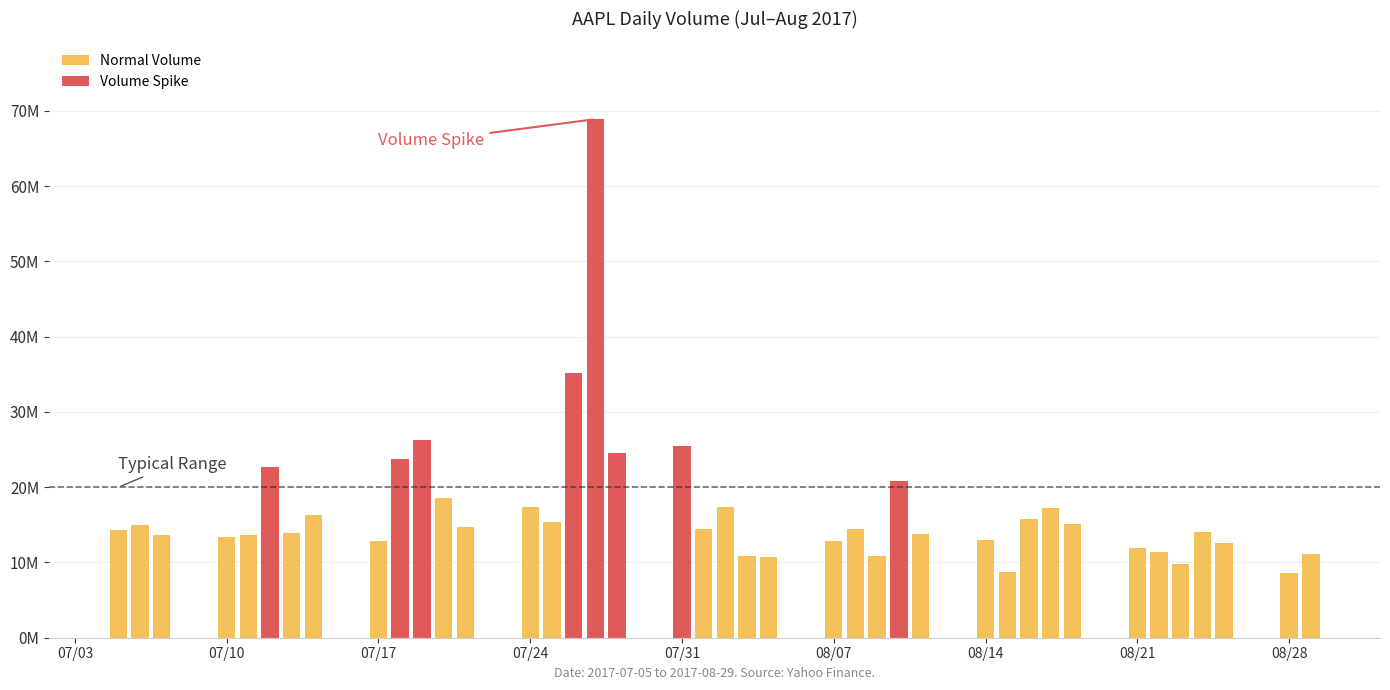

Does the chart contain any negative values?

No